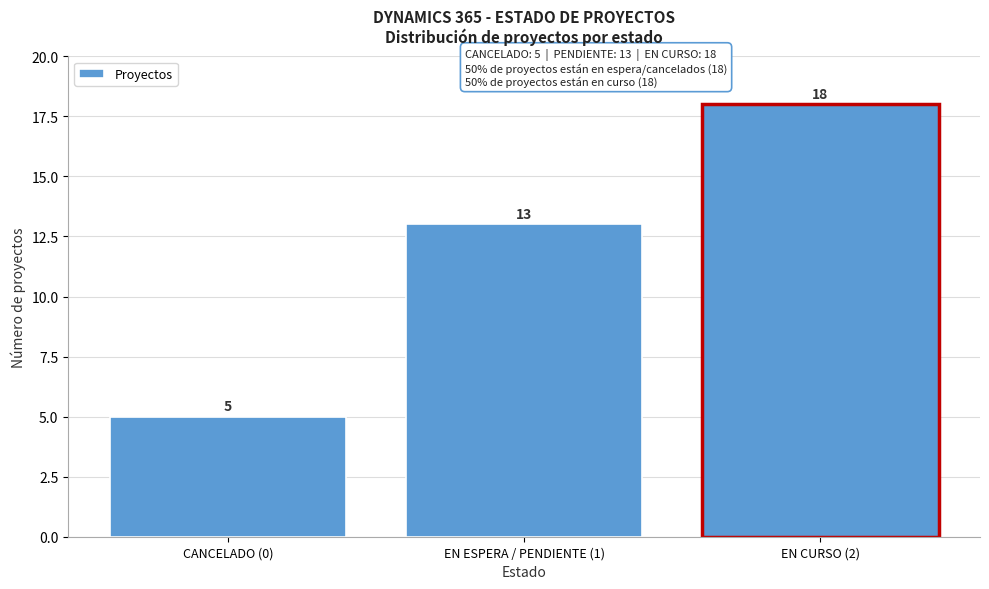

Reading right to left, list all the values displayed in this chart.

18	13	5